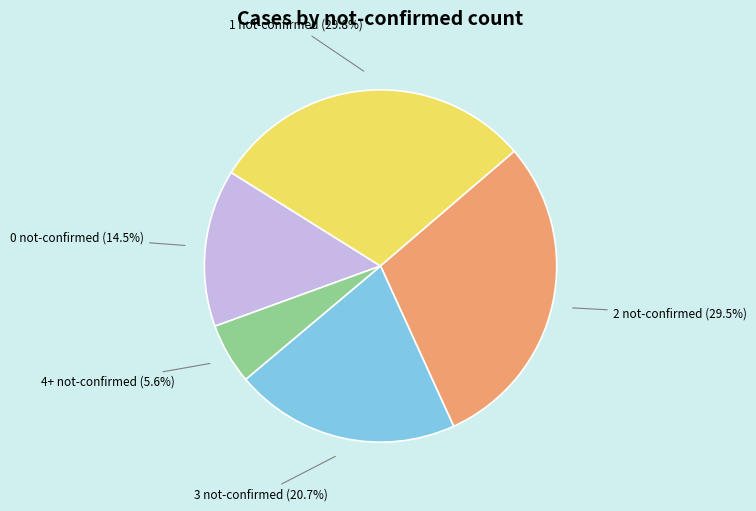

Which has a higher value, 3 not-confirmed (20.7%) or 1 not-confirmed (29.8%)?

1 not-confirmed (29.8%)